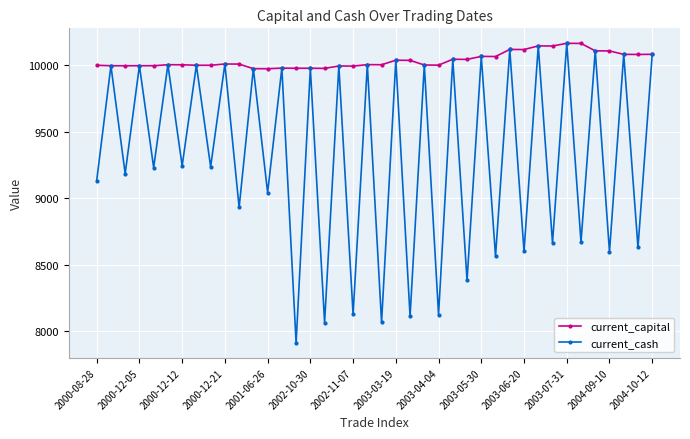

What is the value of the current_capital point at the 29th from the left?

10065.3